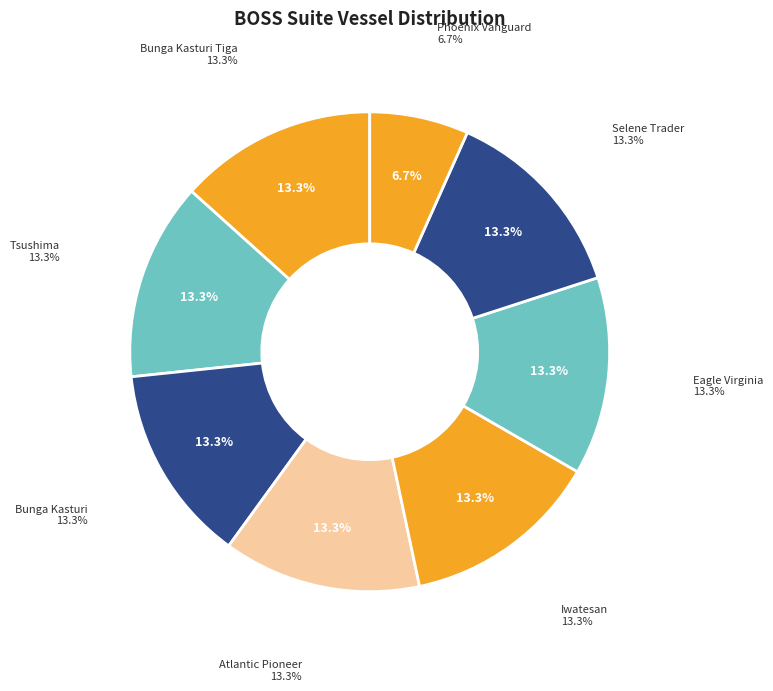

Is the sum of Eagle Virginia and Iwatesan greater than half?

No